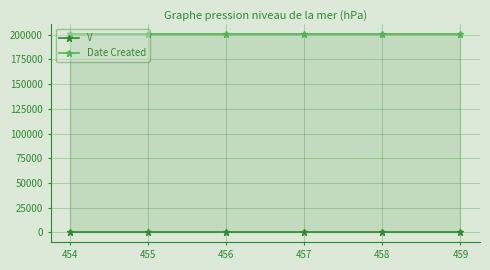

How many lines are shown in the chart?

2